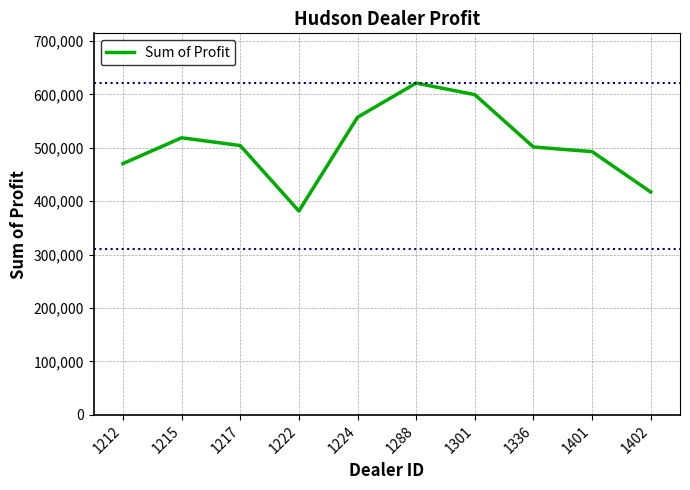

What is the sum of all values?

5064761.8